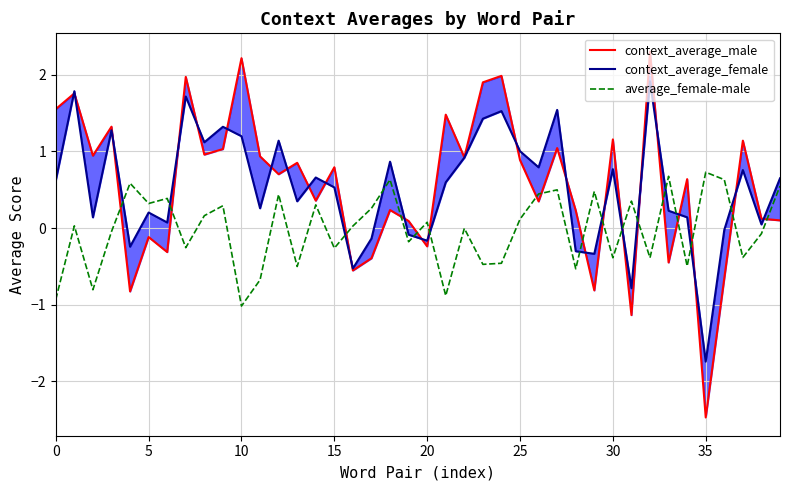

The value of context_average_male at 18 is 0.1. True or false?

False